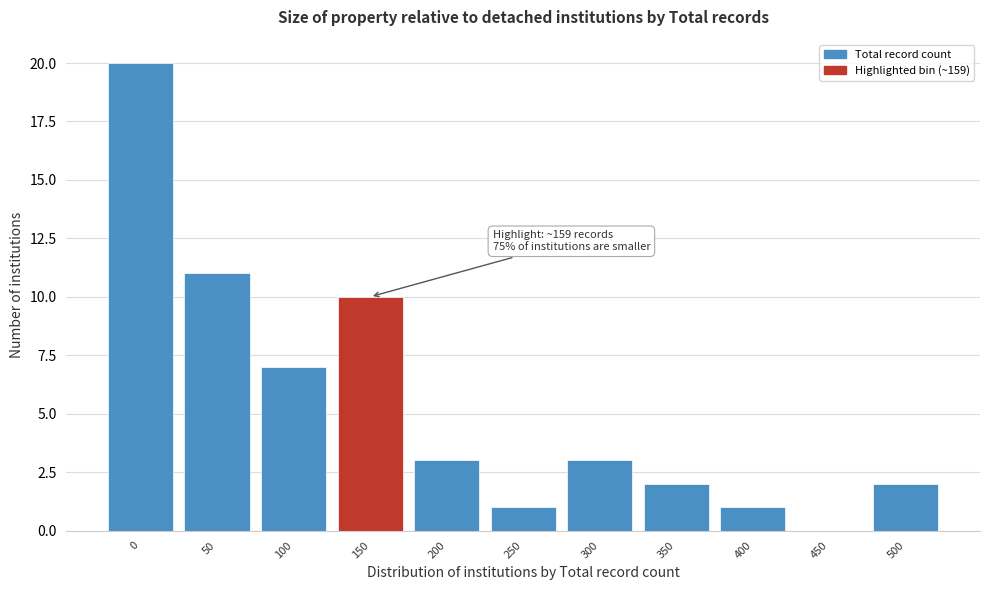

Reading left to right, transcribe all the data shown in this chart.

0=20	50=11	100=7	150=10	200=3	250=1	300=3	350=2	400=1	450=0	500=2